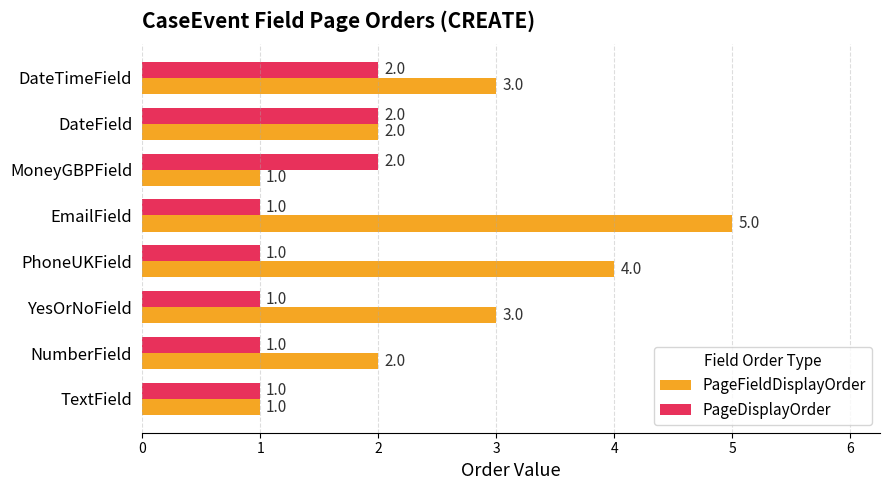

What is the sum of all PageDisplayOrder values?

11